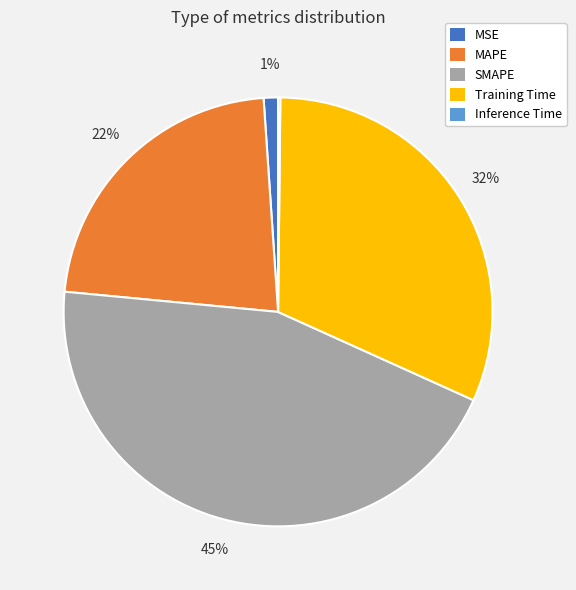

Combined, do MAPE and MSE account for over 50%?

No